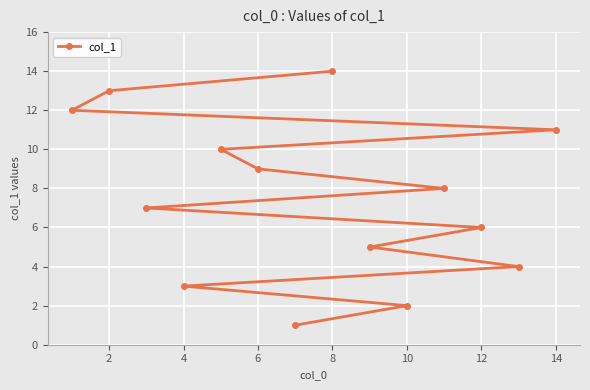

Reading left to right, transcribe all the data shown in this chart.

12	13	7	3	10	9	1	14	5	2	8	6	4	11